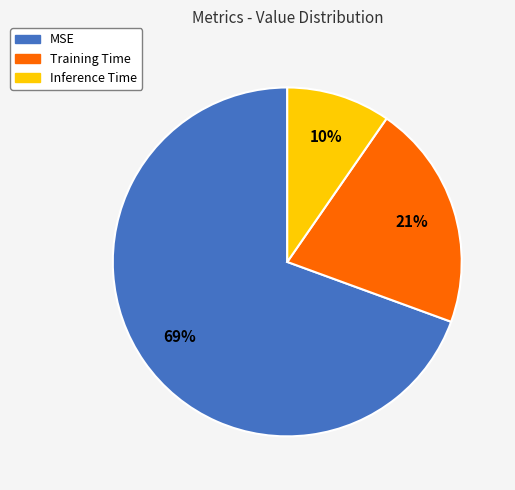

How many slices are in this pie chart?

3